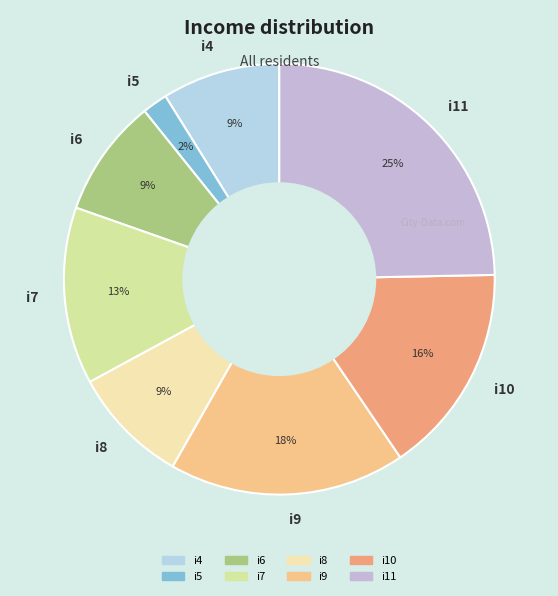

Which category has the smallest portion of the pie?

i5